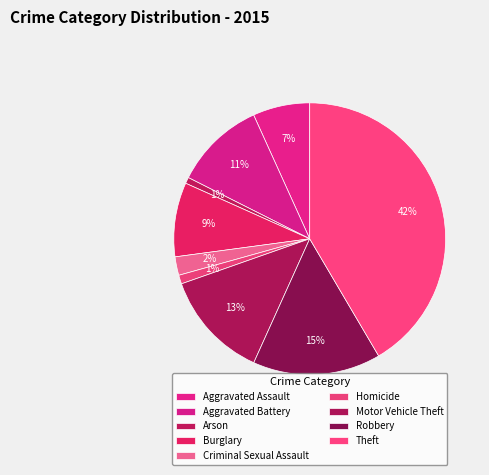

How many segments does this pie chart have?

9